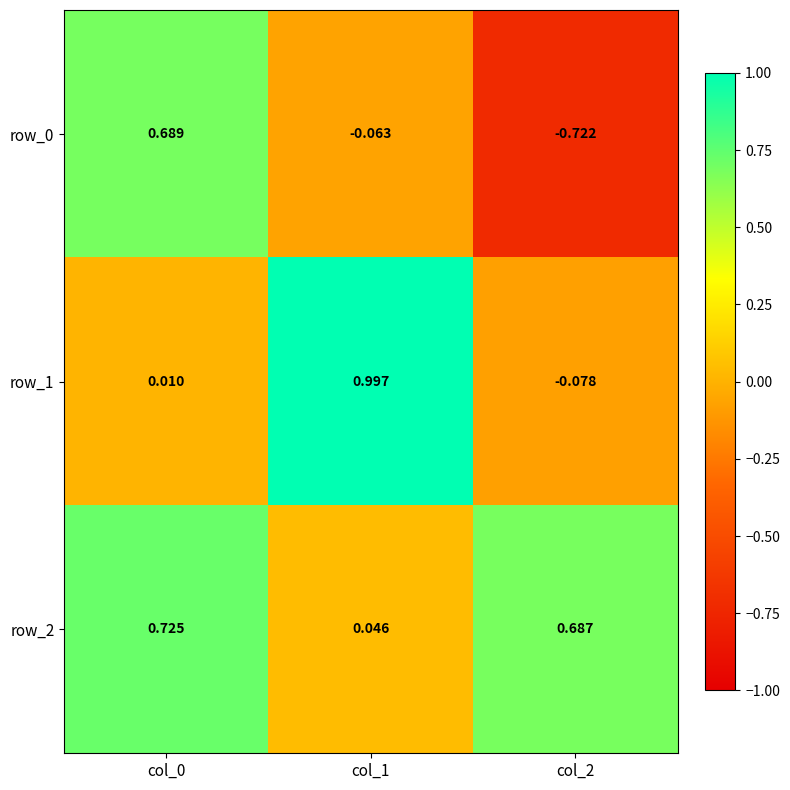

Is the value of row_1 at col_0 greater than the value of row_0 at col_1?

Yes